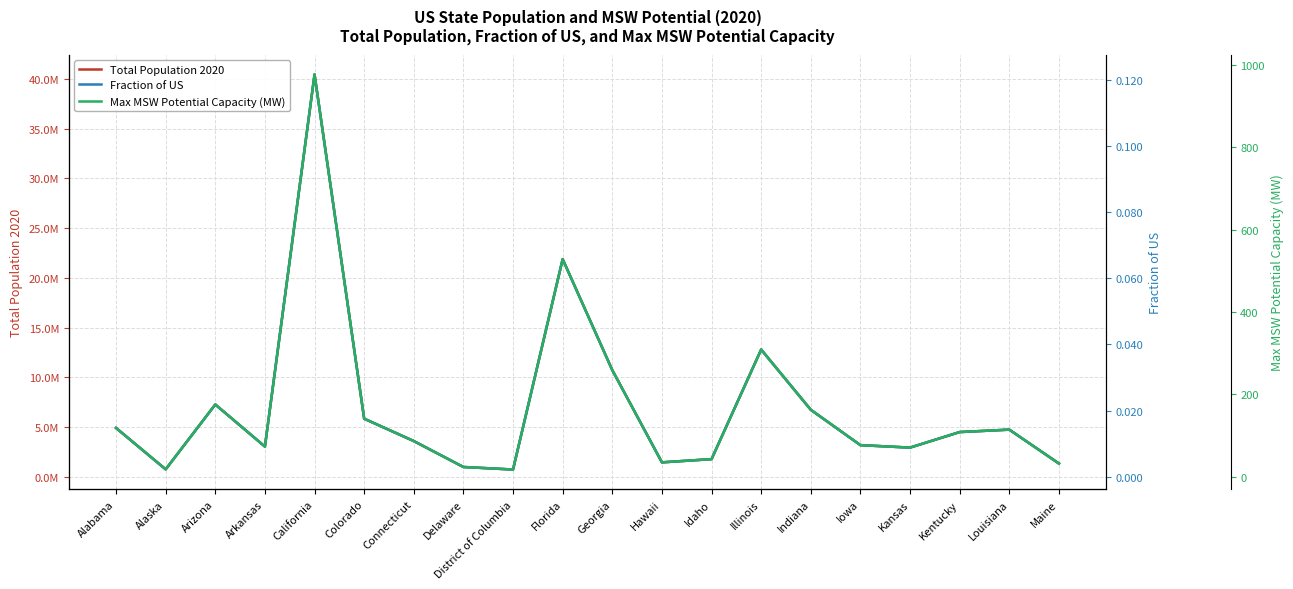

What is the total value across all series at Arizona?

7268869.6